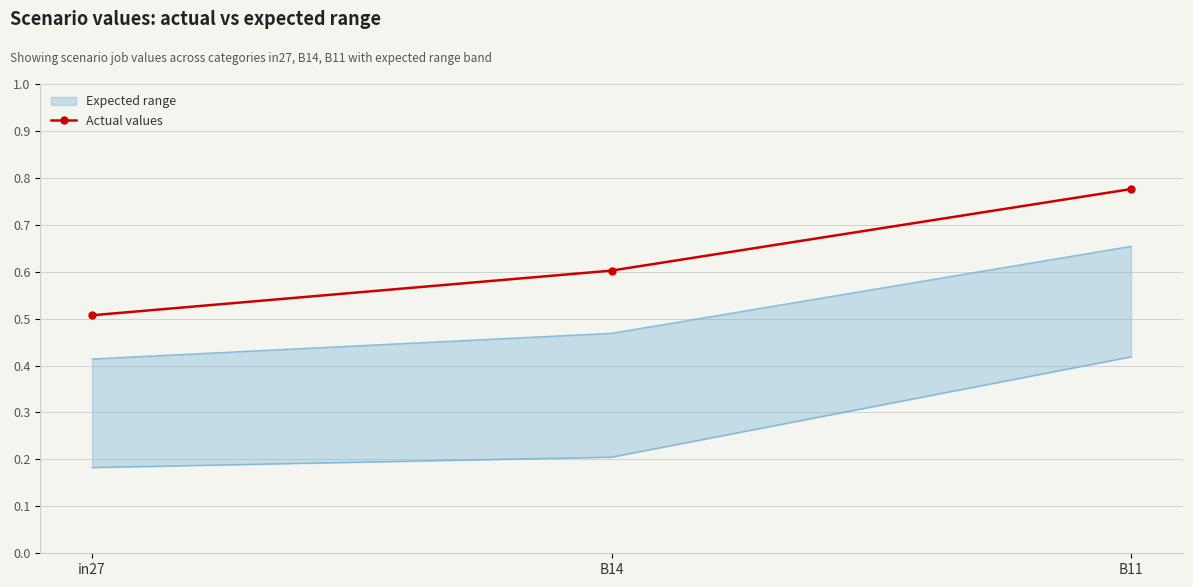

List the labels in order of value, largest first.

B11, B14, in27